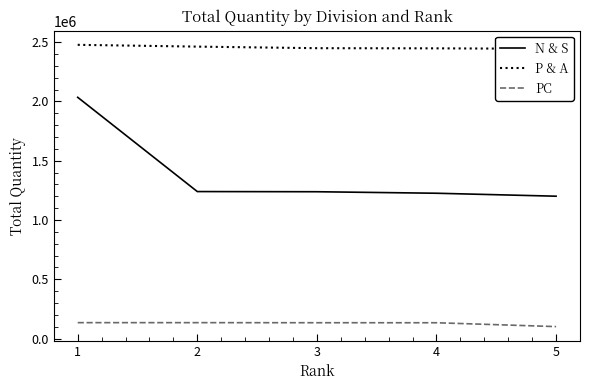

Rank the series by their maximum value, from lowest to highest.

PC, N & S, P & A